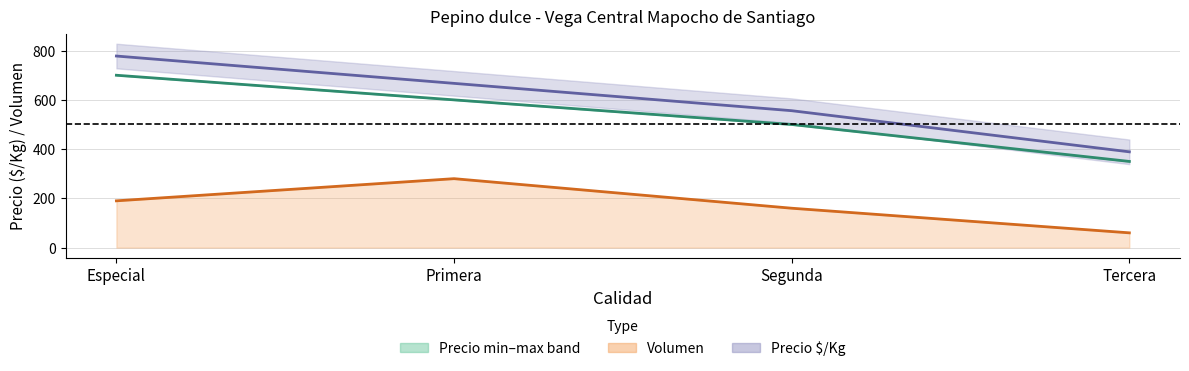

Is it true that Precio promedio ponderado equals 895 at Primera?

False